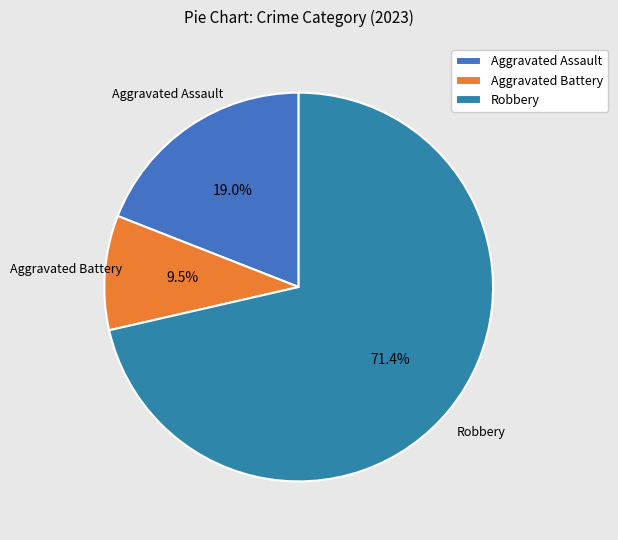

Which category has the smallest portion of the pie?

Aggravated Battery